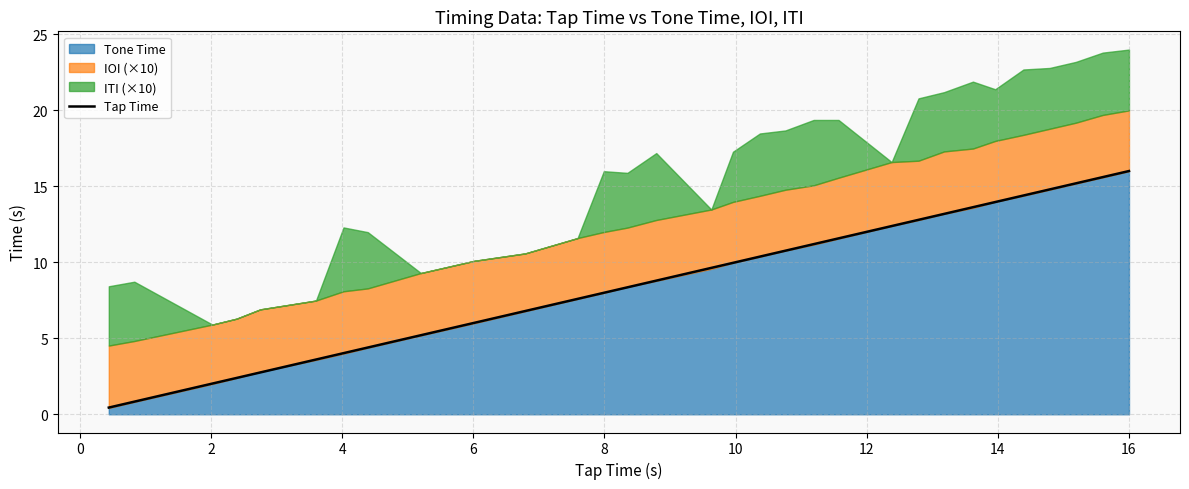

Does the chart display data point markers on the line(s)?

No